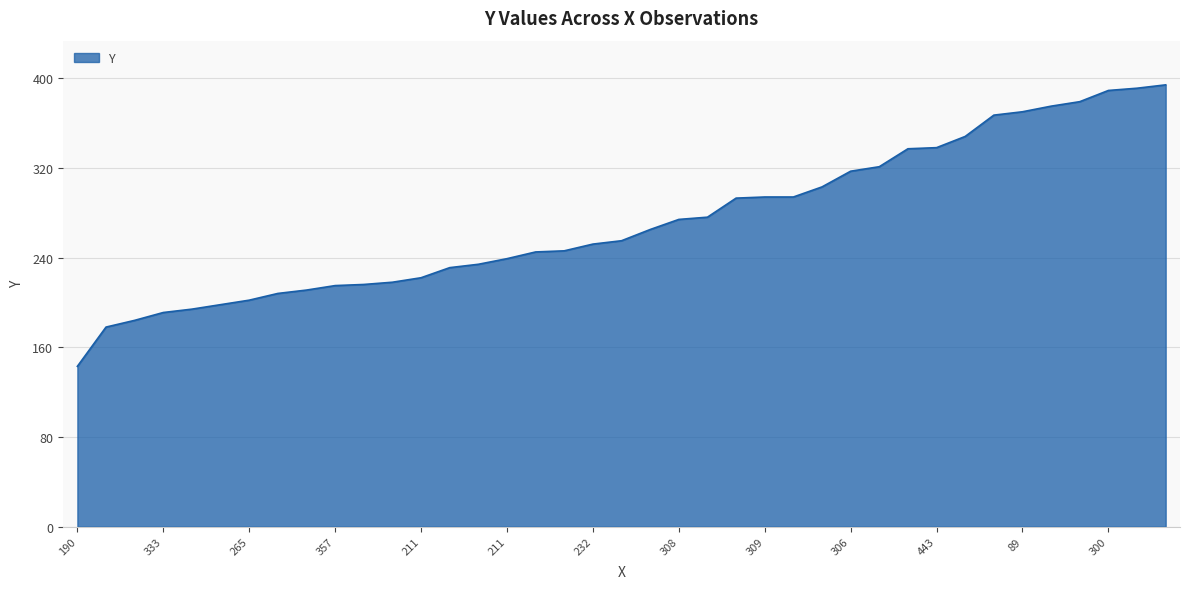

What is the minimum value shown in the chart?

143